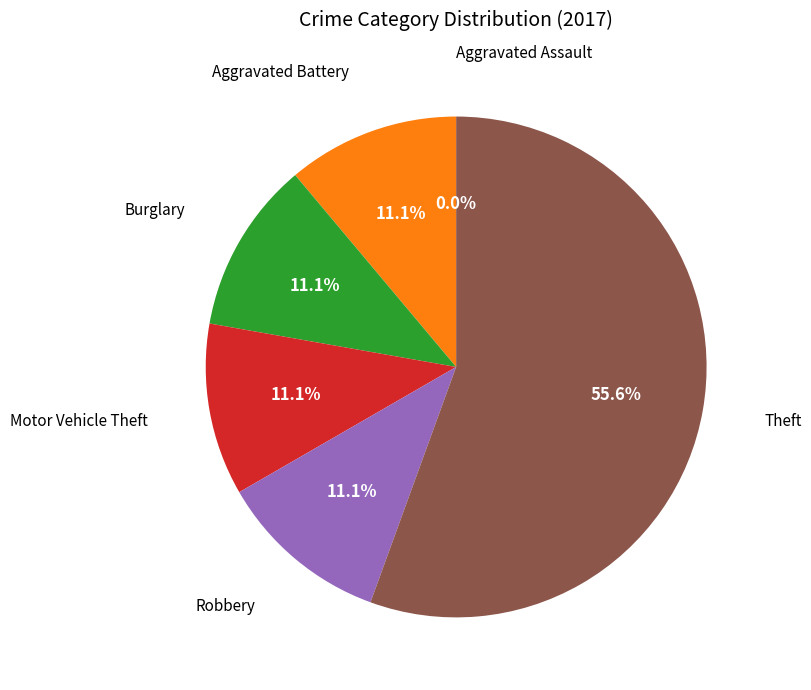

Is Aggravated Assault the majority of the pie?

No